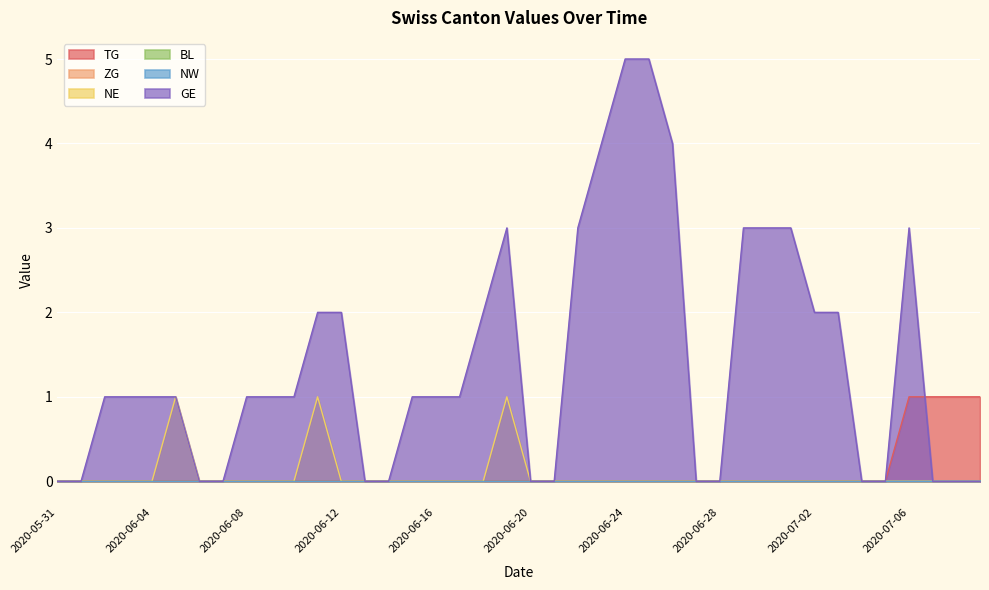

Reading right to left, transcribe all the data shown in this chart.

TG: 1	1	1	1	0	0	0	0	0	0	0	0	0	0	0	0	0	0	0	0	0	0	0	0	0	0	0	0	0	0	0	0	0	0	0	0	0	0	0	0
NE: 0	0	0	0	0	0	0	0	0	0	0	0	0	0	0	0	0	0	0	0	1	0	0	0	0	0	0	0	1	0	0	0	0	0	1	0	0	0	0	0
GE: 0	0	0	3	0	0	2	2	3	3	3	0	0	4	5	5	4	3	0	0	3	2	1	1	1	0	0	2	2	1	1	1	0	0	1	1	1	1	0	0